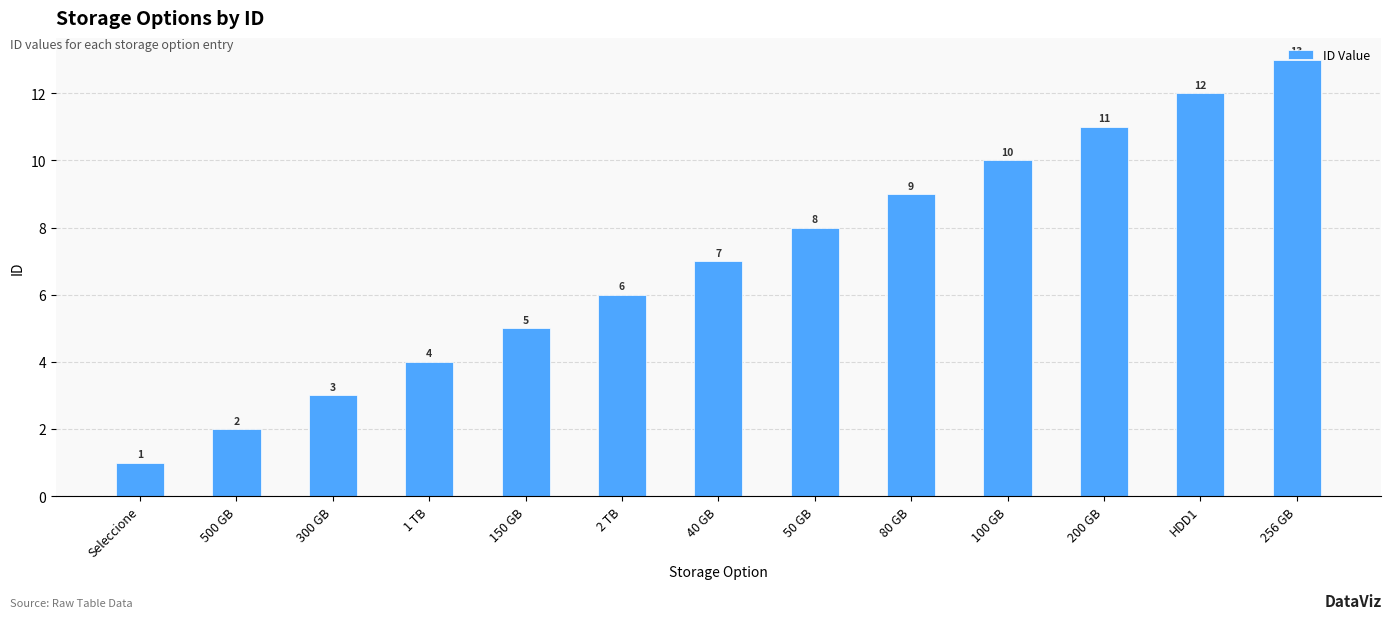

The value at 256 GB is 13. True or false?

True